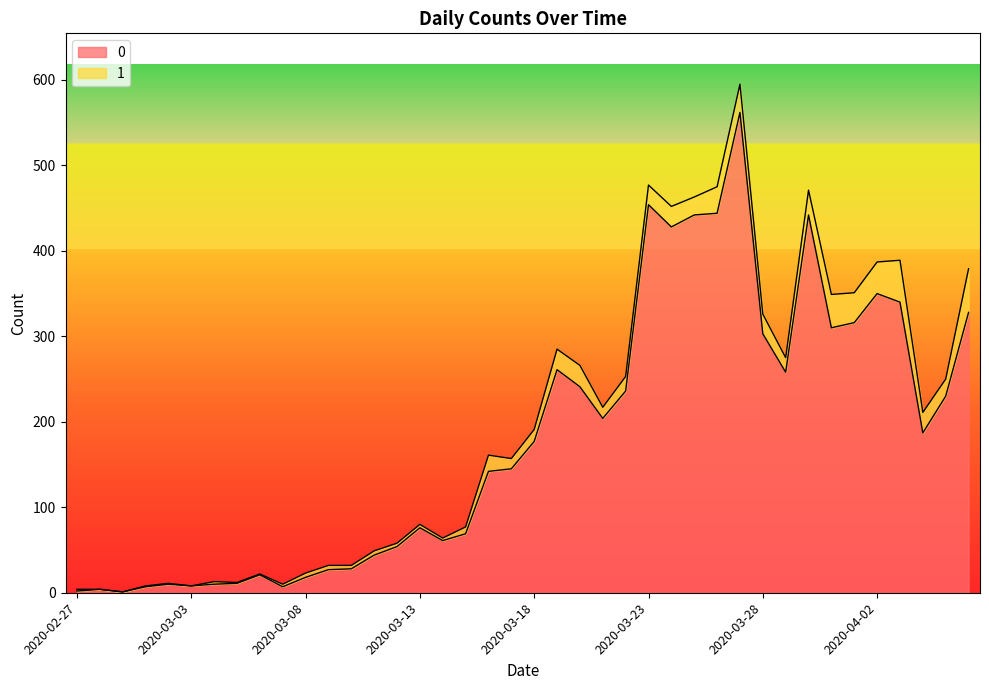

True or false: there are more than 2 points higher than both neighbors.

True